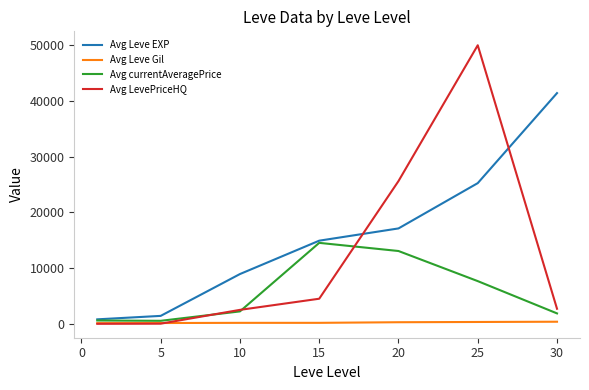

True or false: Avg Leve EXP and Avg Leve Gil cross at least once.

False